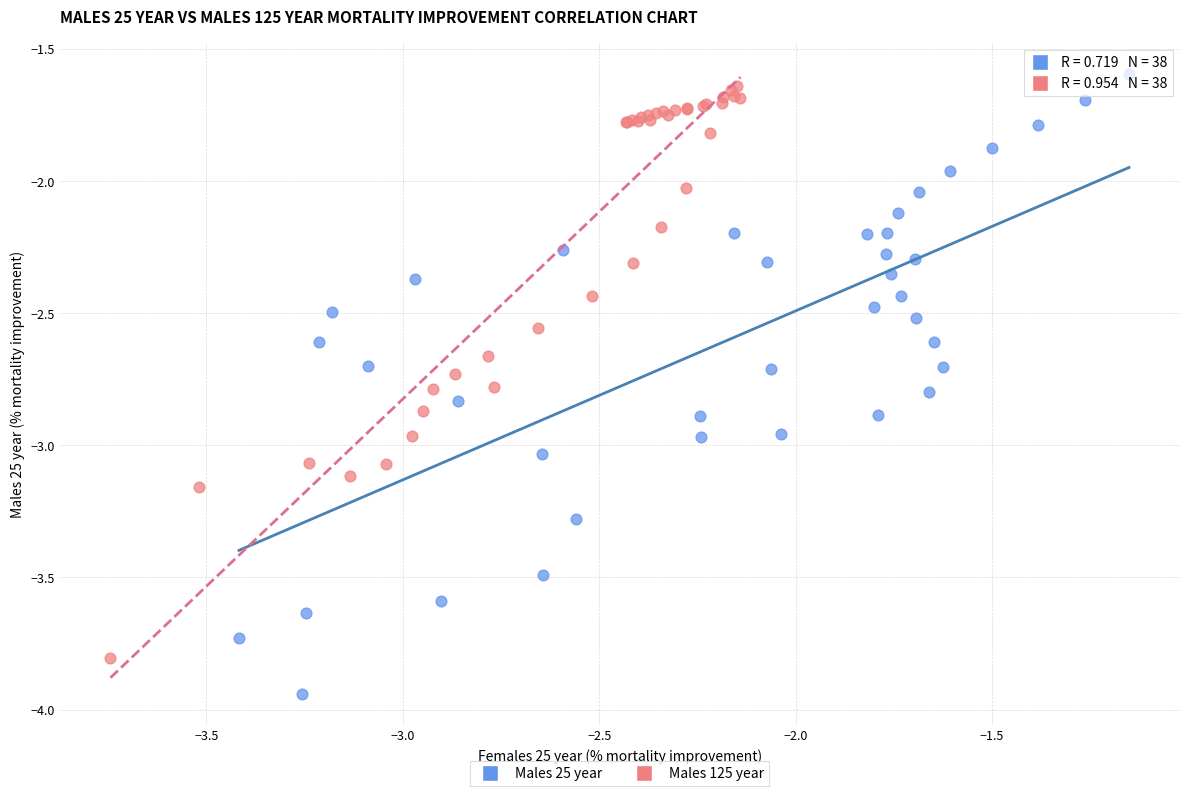

Which series reaches the minimum Y coordinate?

Males 25 year